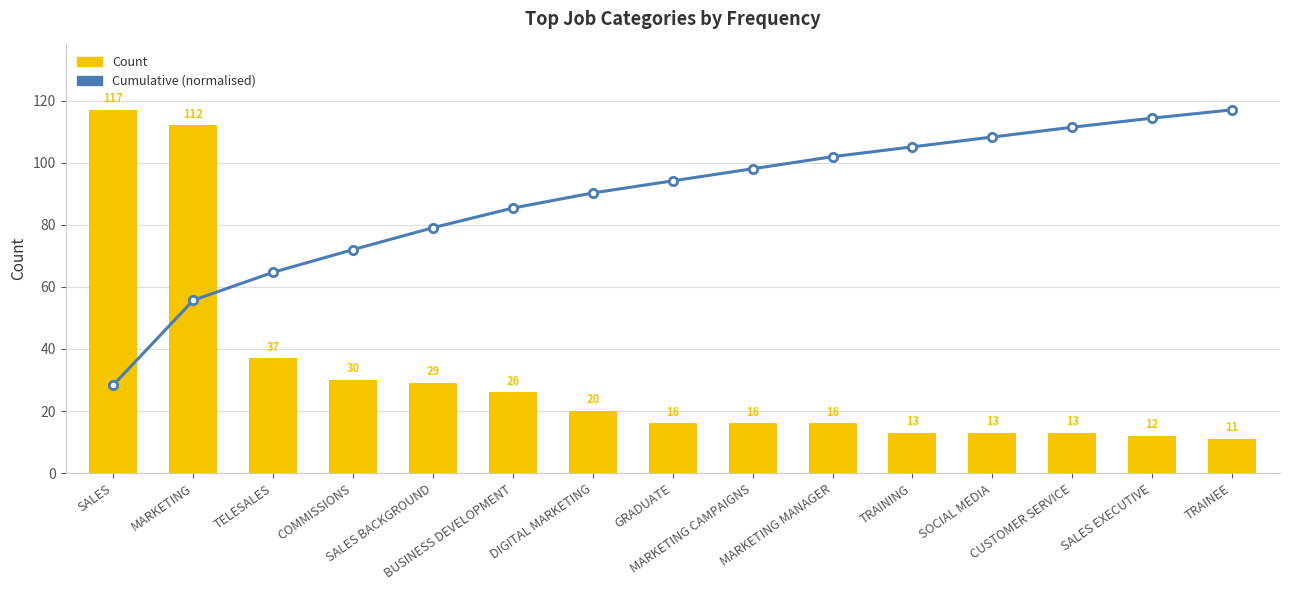

What is the approximate value of Count at MARKETING?

112.0